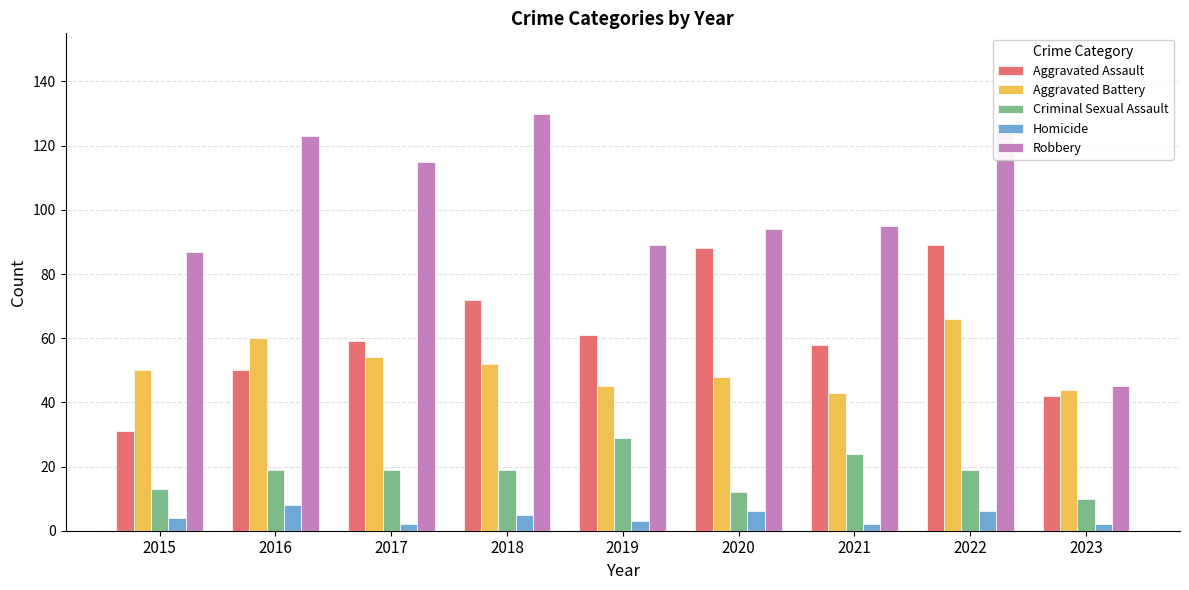

List the series in order of their peak value, highest first.

Robbery, Aggravated Assault, Aggravated Battery, Criminal Sexual Assault, Homicide